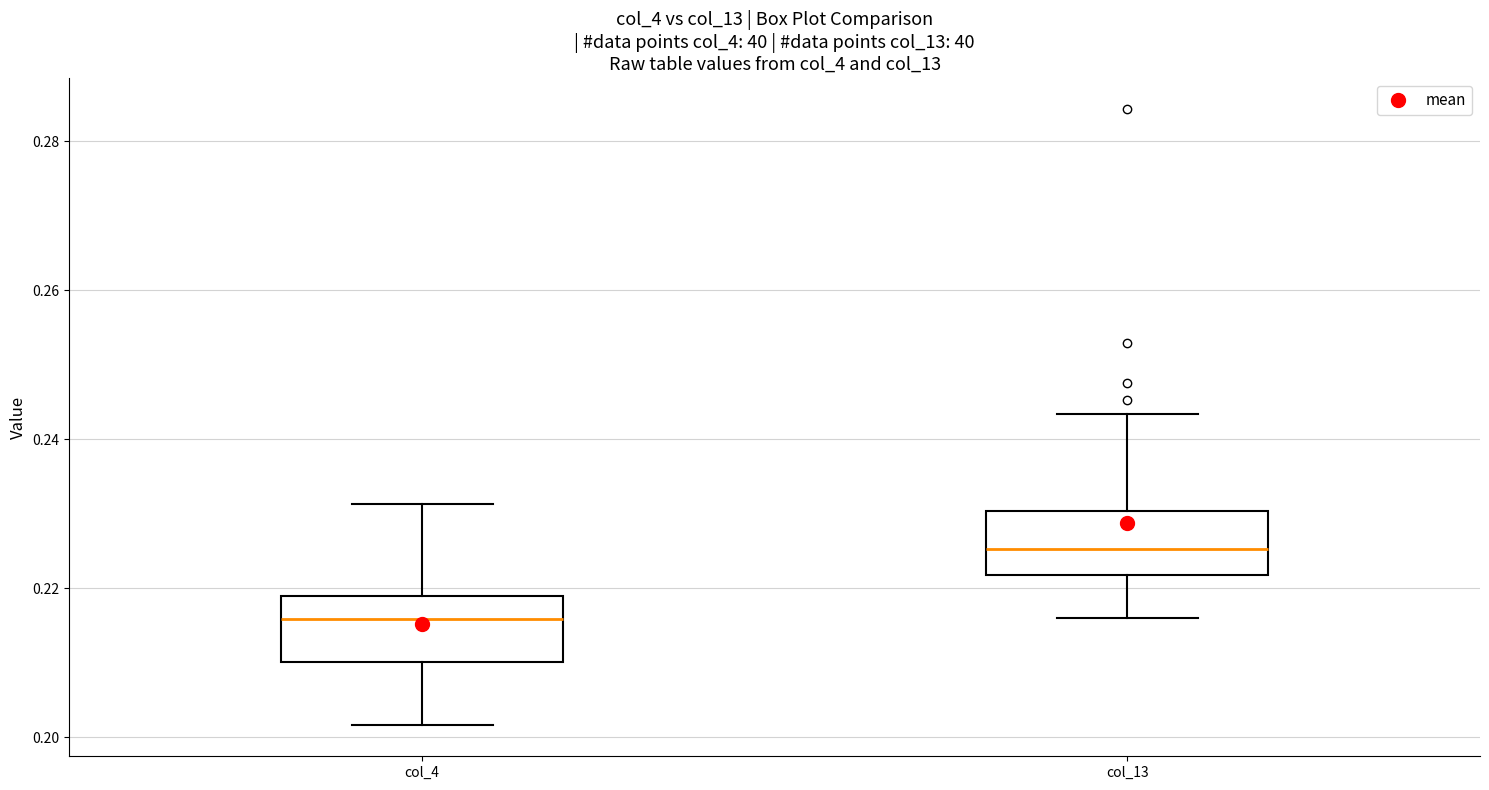

Reading left to right, transcribe this box plot: for each box, give where its median line is, the range the box spans, and where its two whiskers end, as read against the y-axis. The values are not printed on the chart, so give them approximately, as read against the axis.

col_4: median 0.216, box 0.210 to 0.218, whiskers 0.202 to 0.232
col_13: median 0.226, box 0.222 to 0.230, whiskers 0.216 to 0.244